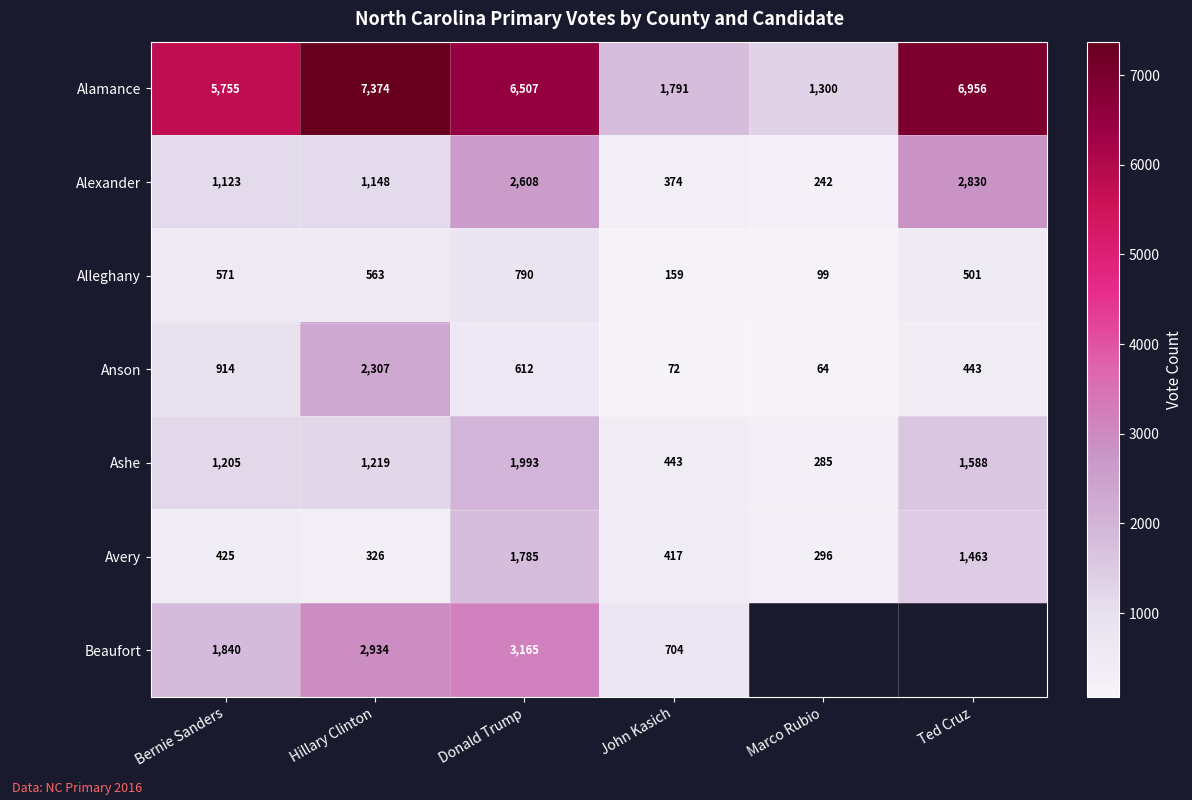

What is the lowest value of the Ashe series?

285